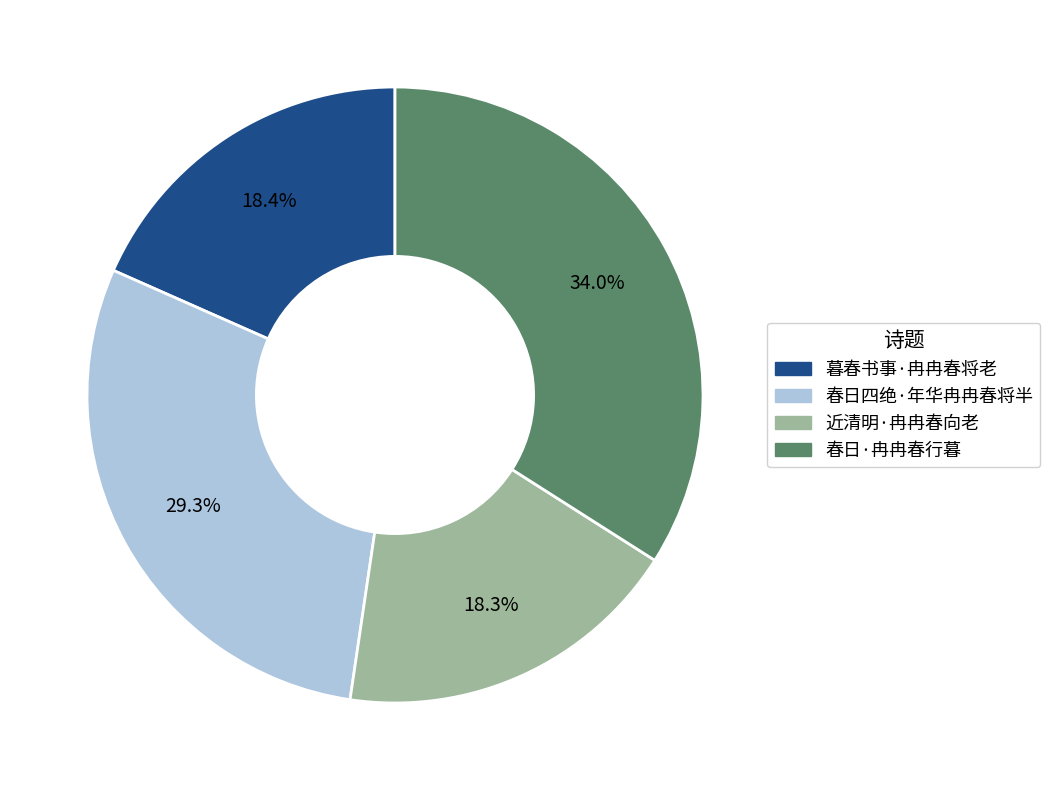

To the nearest percent, what is the difference between the largest and smallest slice percentages?

16%